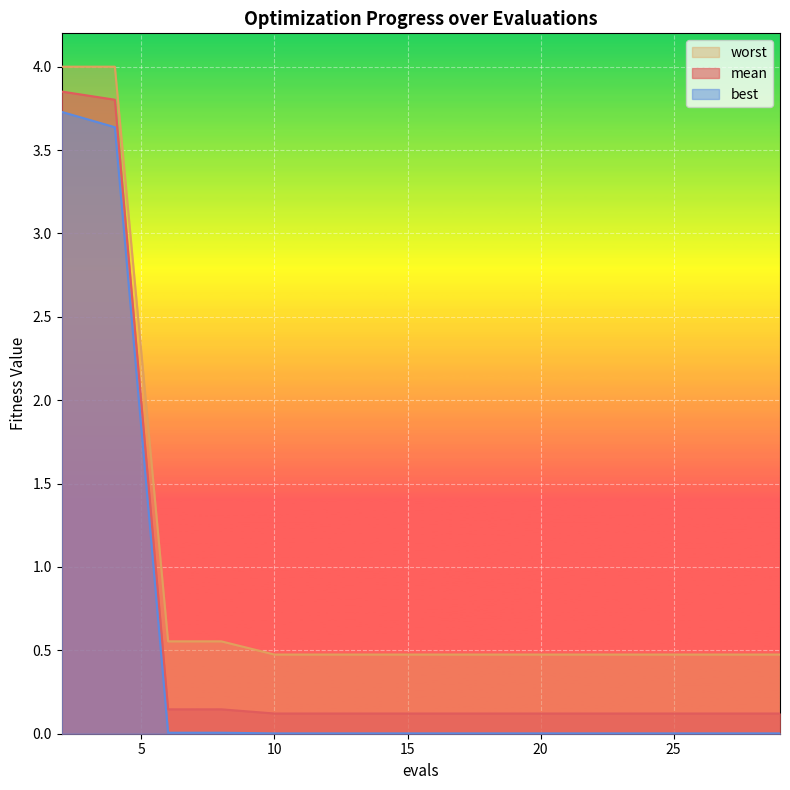

True or false: best has a value of 0.0 at 6.

False